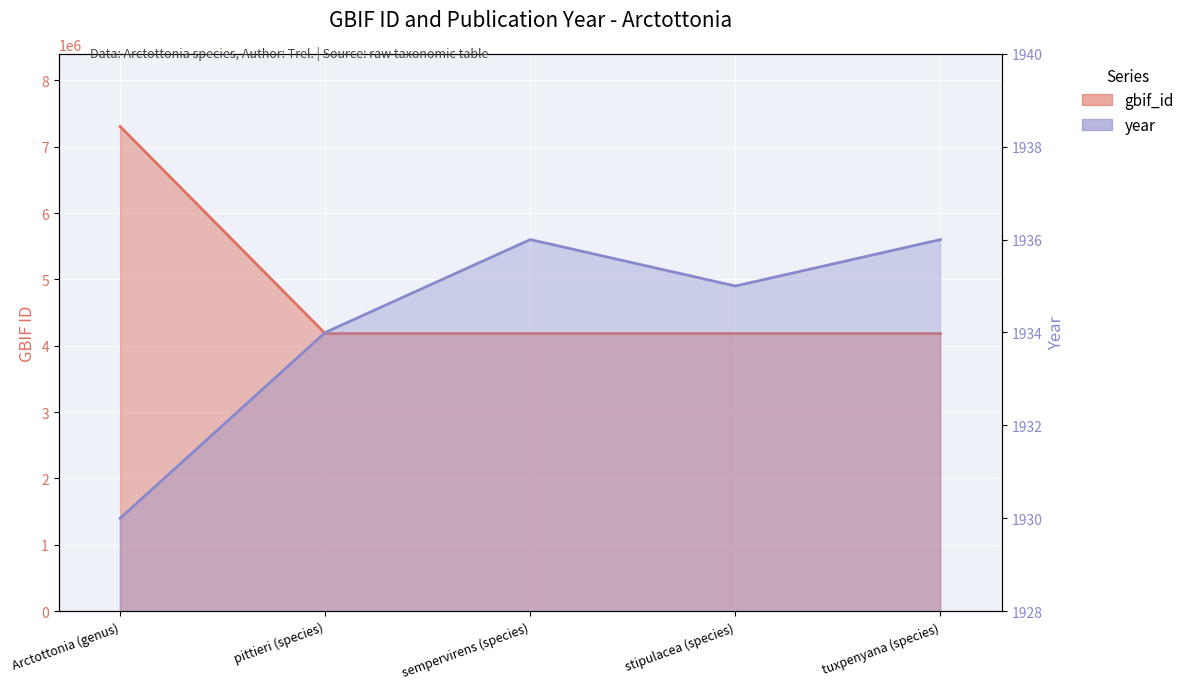

True or false: gbif_id has more than 2 points higher than both neighbors.

False